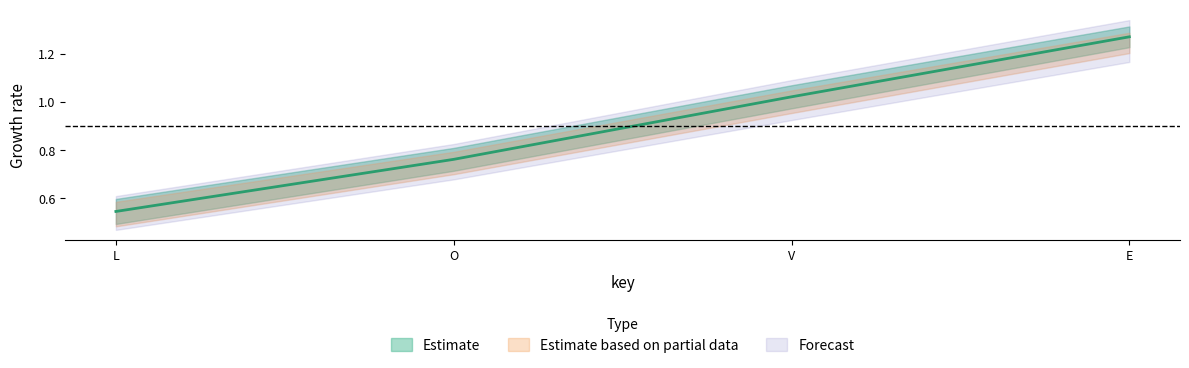

What is the maximum value shown in the chart?

1.3